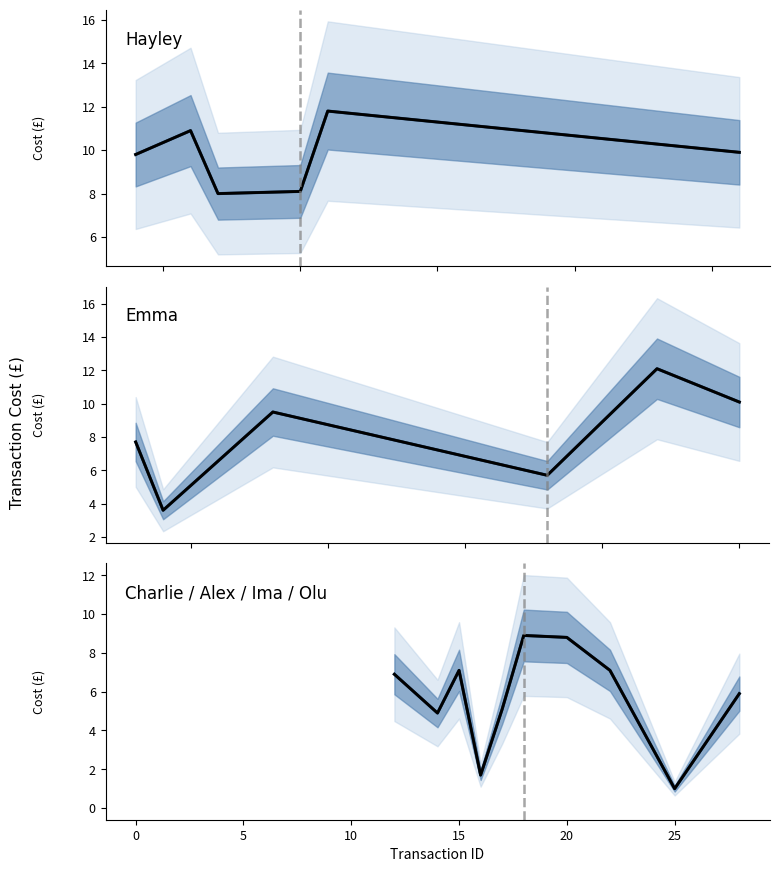

How many interior local valleys does the Projected mean series have?

3